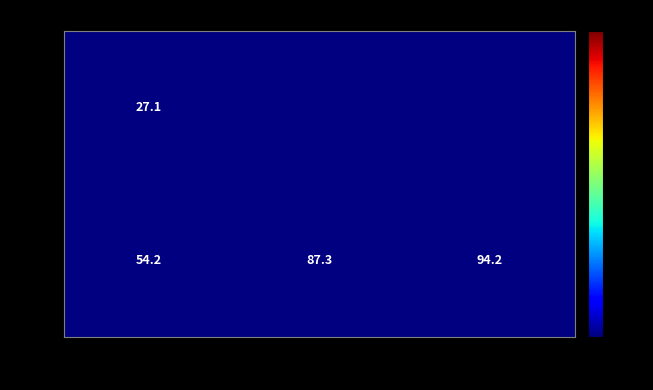

What is the sum of all ztfr values?

235.7